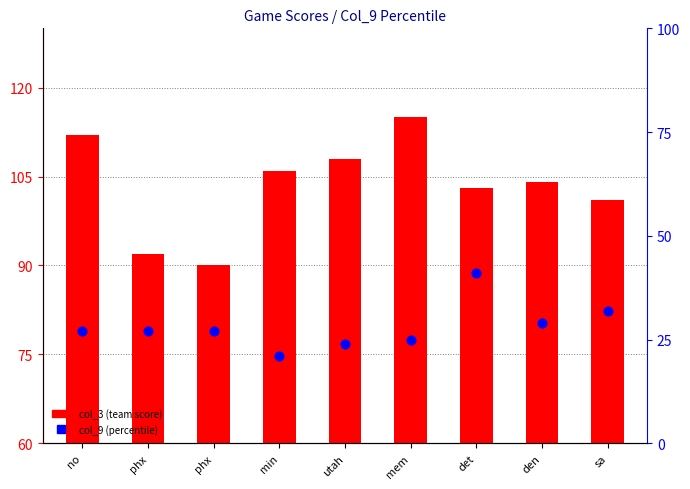

Is the value of col_3 at sa greater than the value of col_9 at den?

Yes